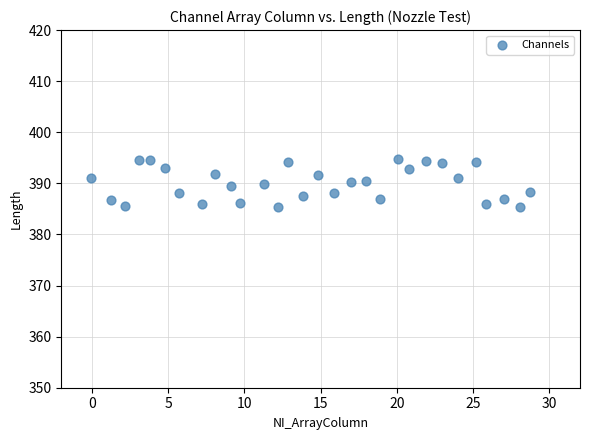

What is the range of X values (max minus min)?

28.8